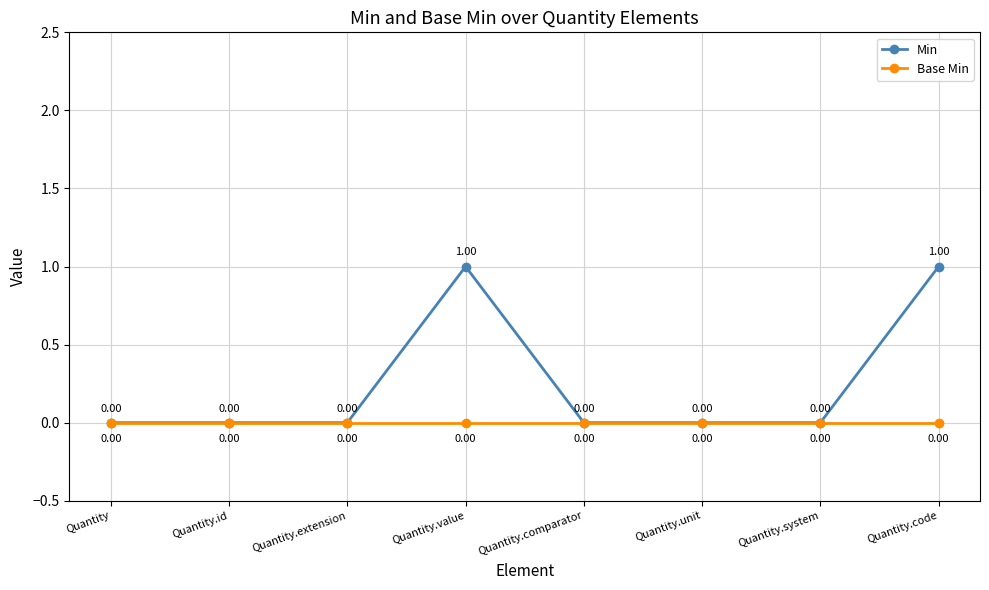

Reading left to right, list all the values displayed in this chart.

Min: Quantity=0	Quantity.id=0	Quantity.extension=0	Quantity.value=1	Quantity.comparator=0	Quantity.unit=0	Quantity.system=0	Quantity.code=1
Base Min: Quantity=0	Quantity.id=0	Quantity.extension=0	Quantity.value=0	Quantity.comparator=0	Quantity.unit=0	Quantity.system=0	Quantity.code=0